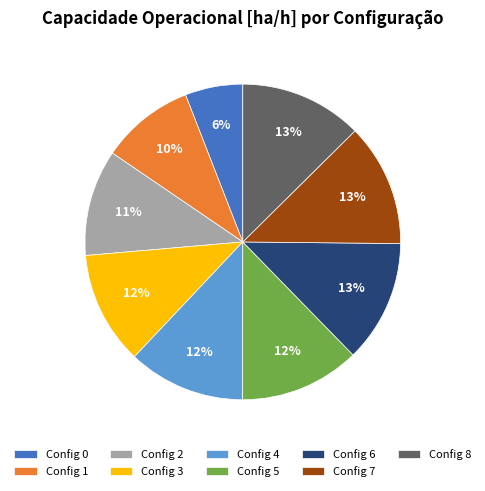

To the nearest percent, what is the difference between the largest and smallest slice percentages?

7%